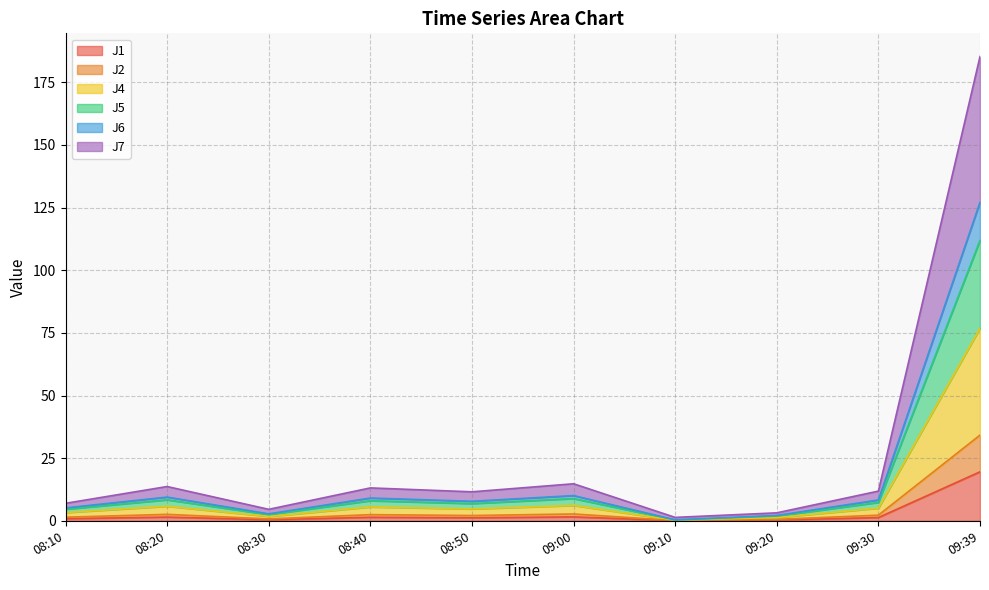

What is the label of the 6th point from the right?

08:50